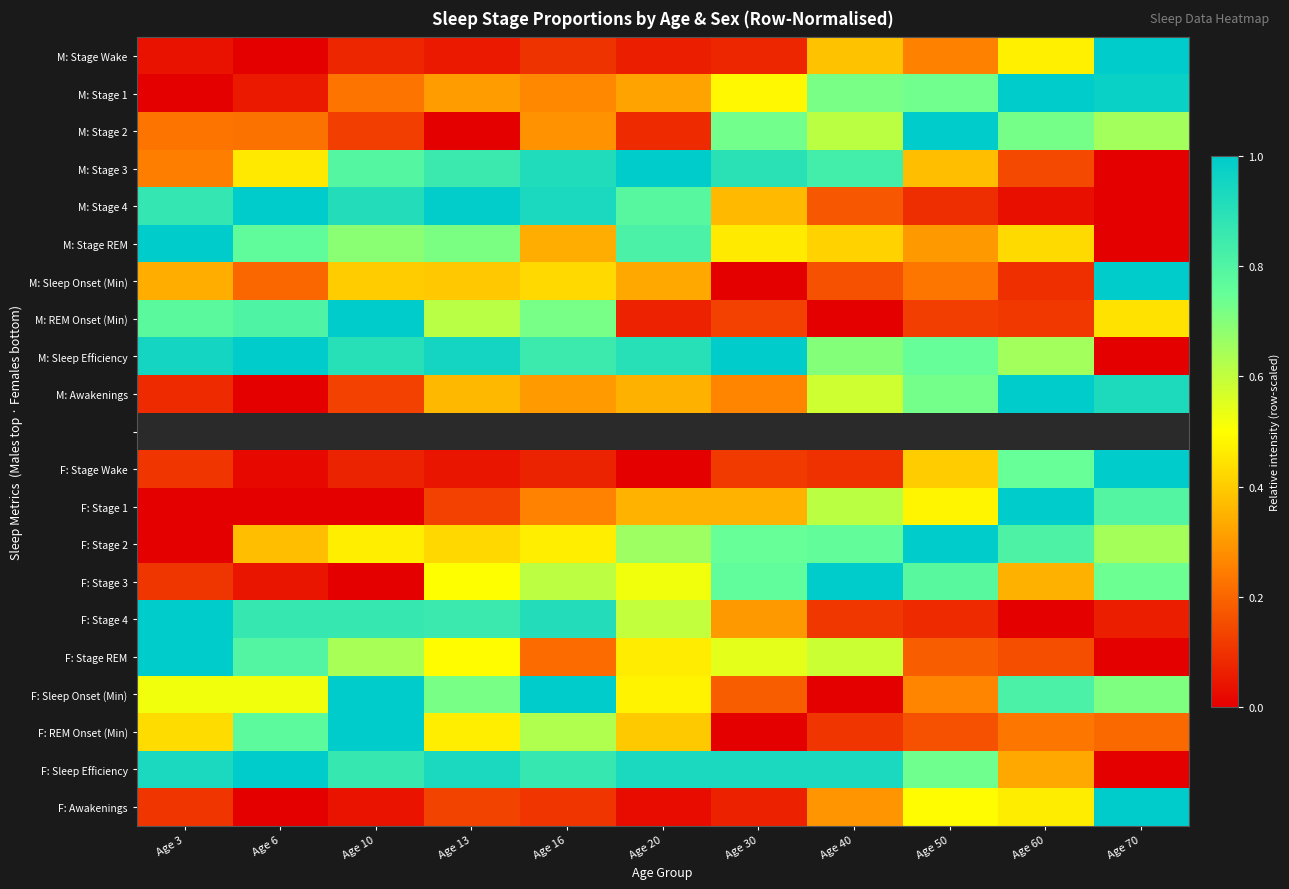

Count the number of data series in this chart.

21